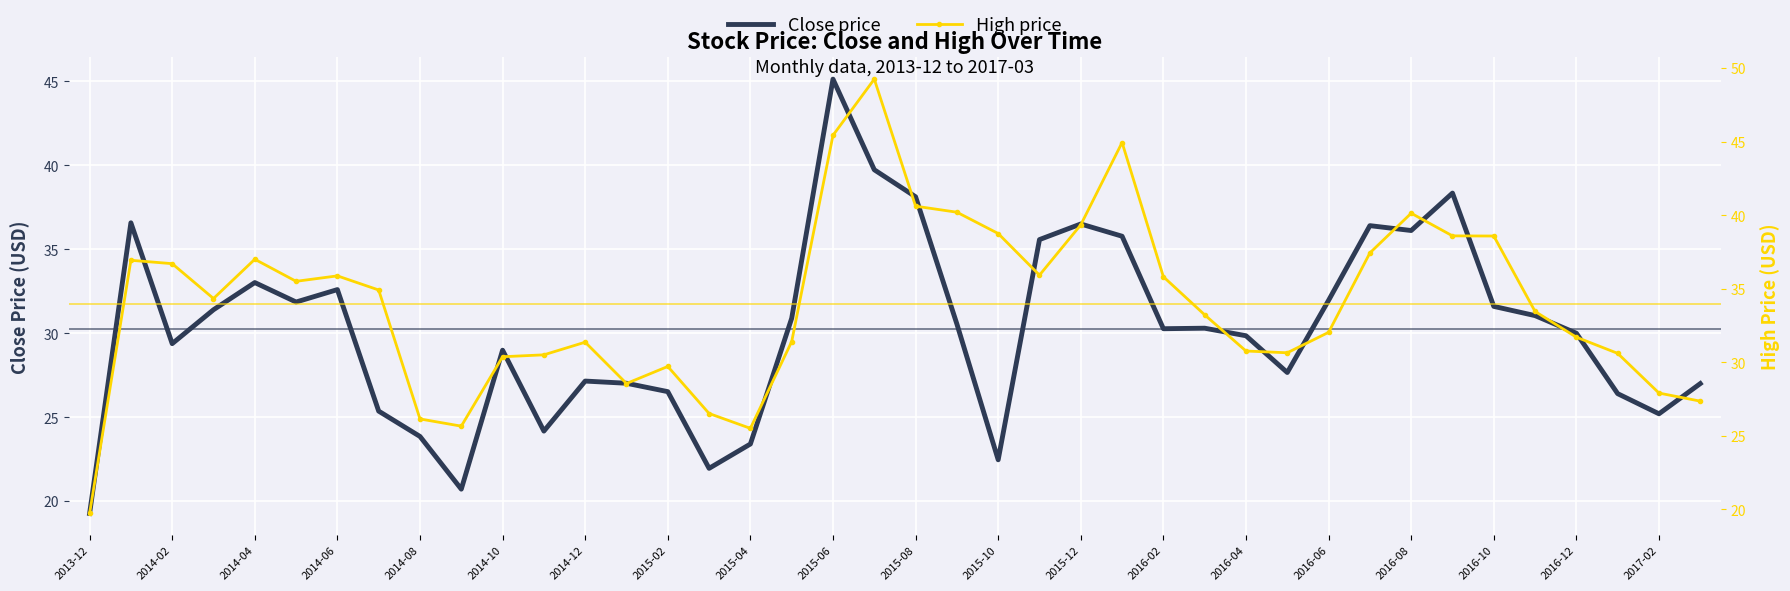

Which series has the largest total across all categories?

High price